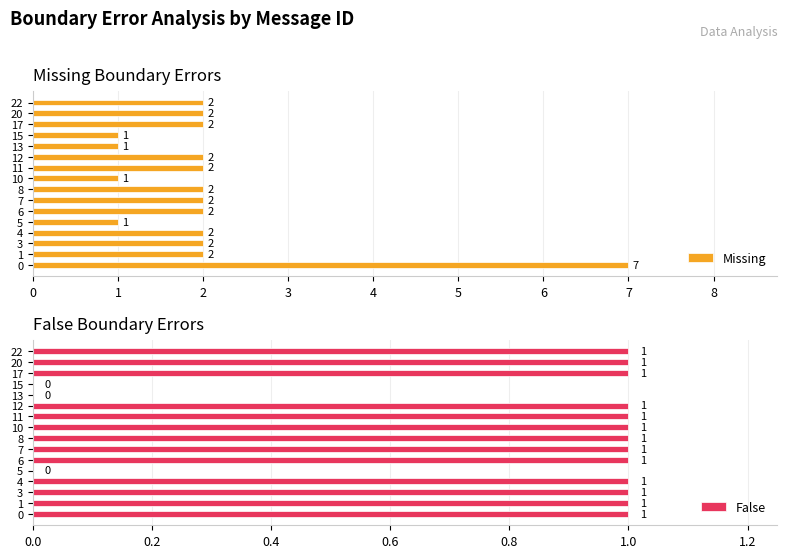

What is the sum of the Missing values at 13 and 1?

3